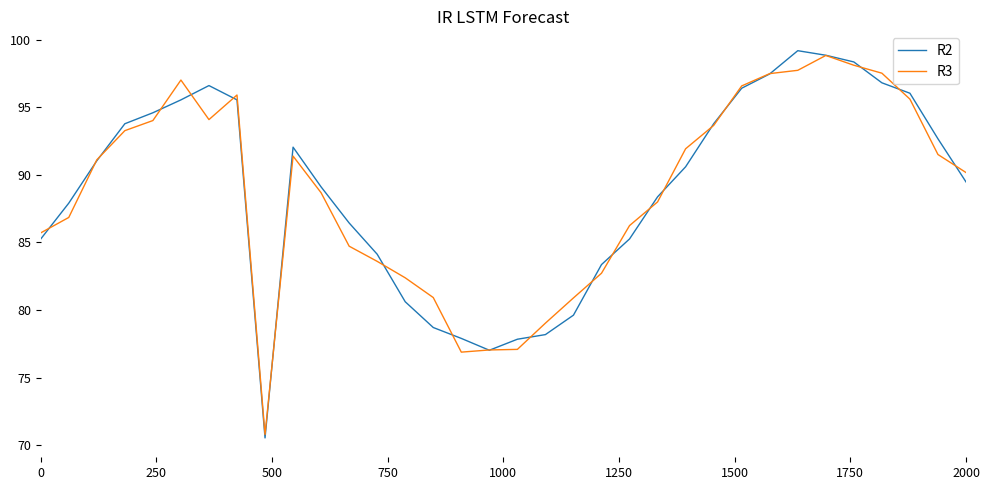

What is the maximum value shown in the chart?

99.2